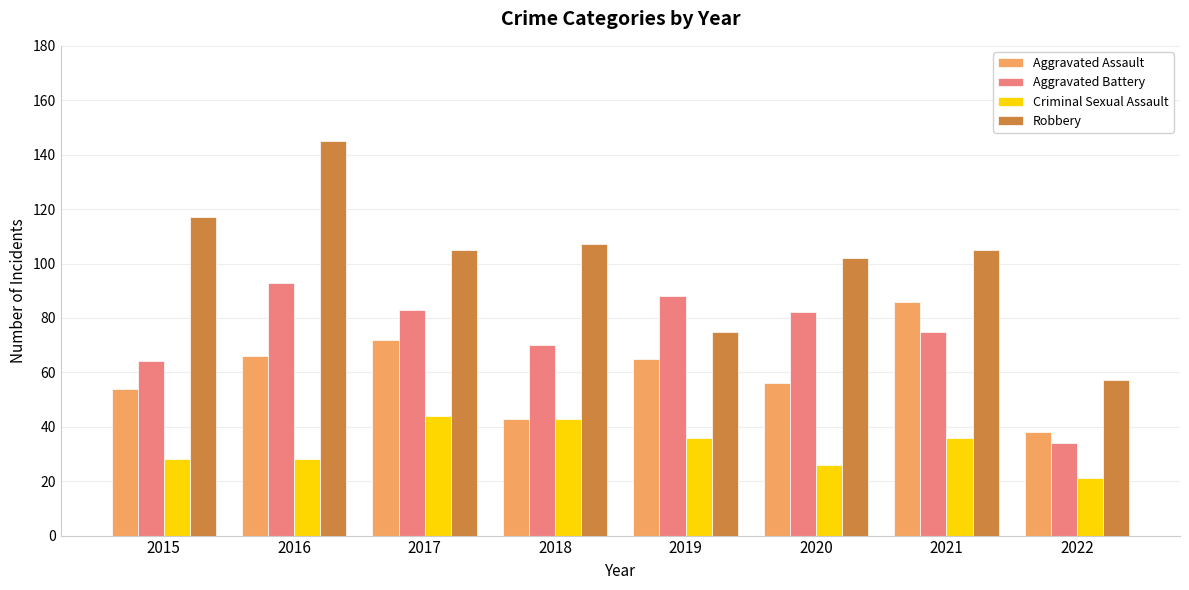

What is the difference between the highest and lowest values at 2019?

52